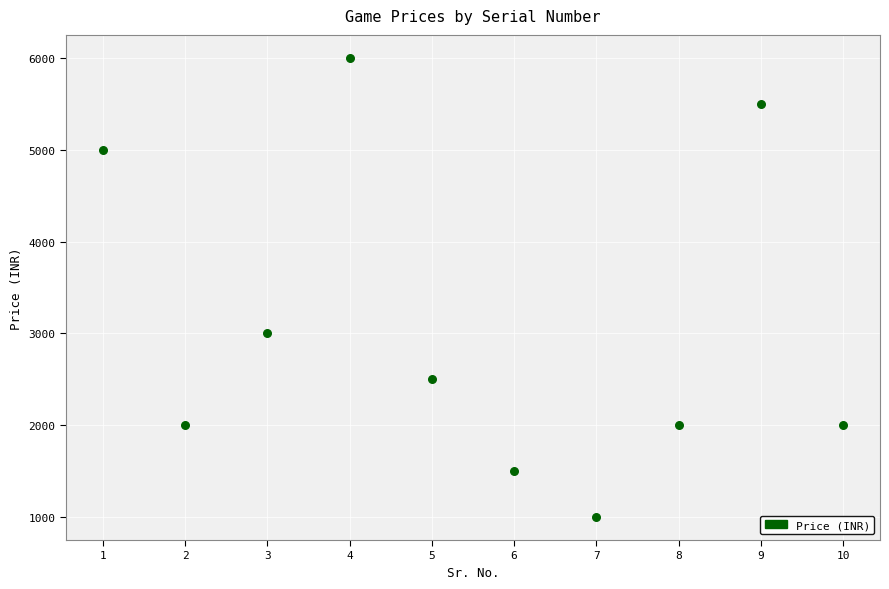

What Y value in the scatter plot is closest to 3500?

3000